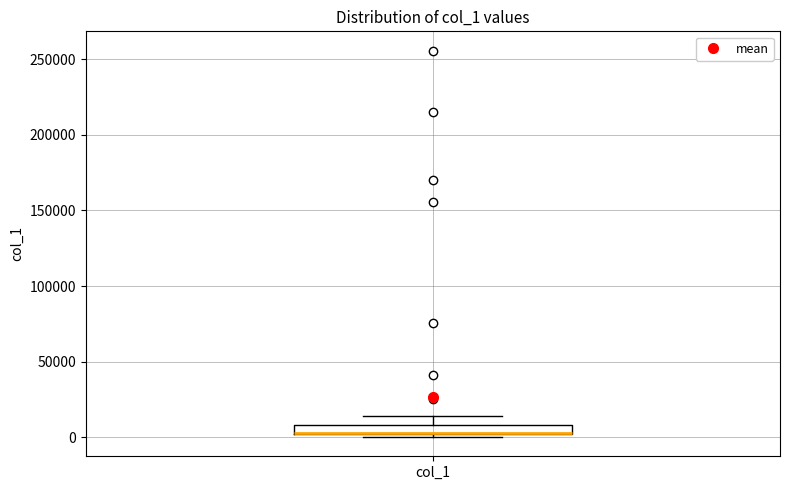

Where is the upper edge of the box for col_1 on the y-axis? The values are not printed on the chart, so give them approximately, as read against the axis.

10000